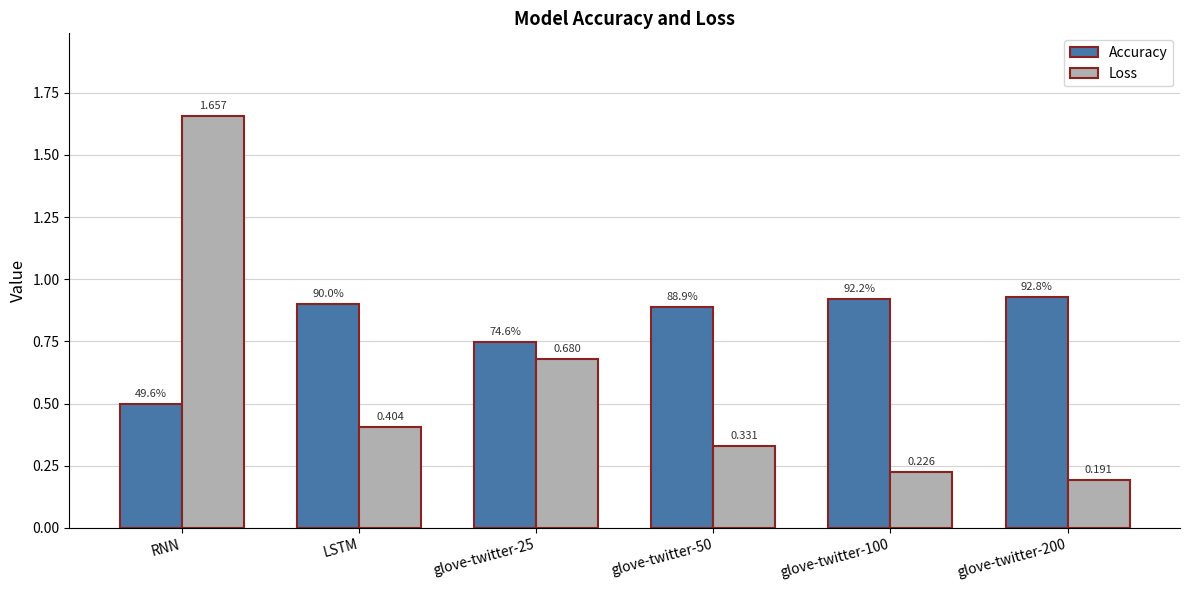

Which series has the largest range (max minus min)?

Loss